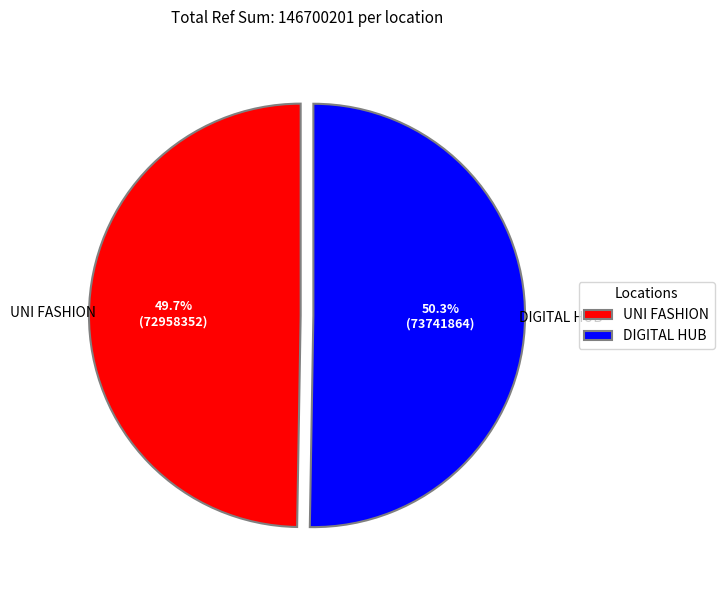

Count the number of slices in the pie.

2